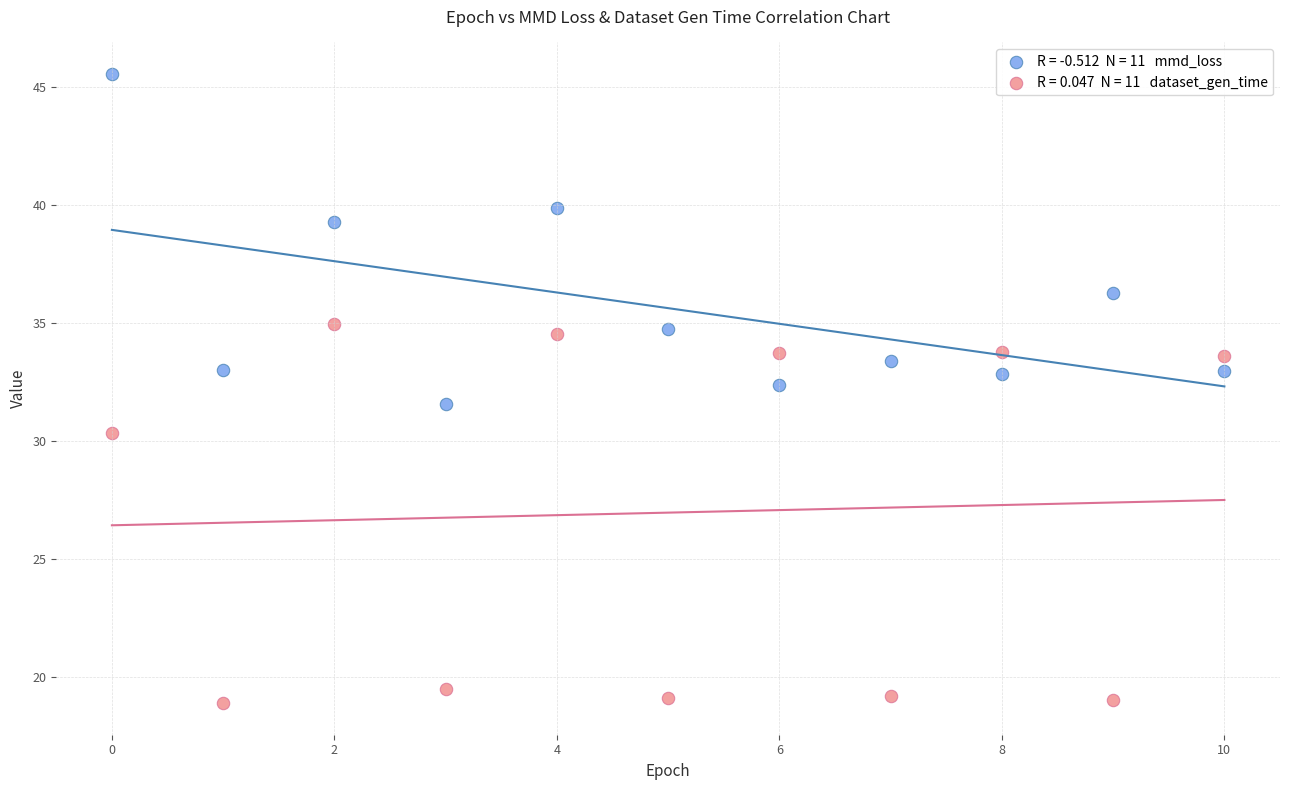

Across all data points, what is the range of Y values (max minus min)?

26.7